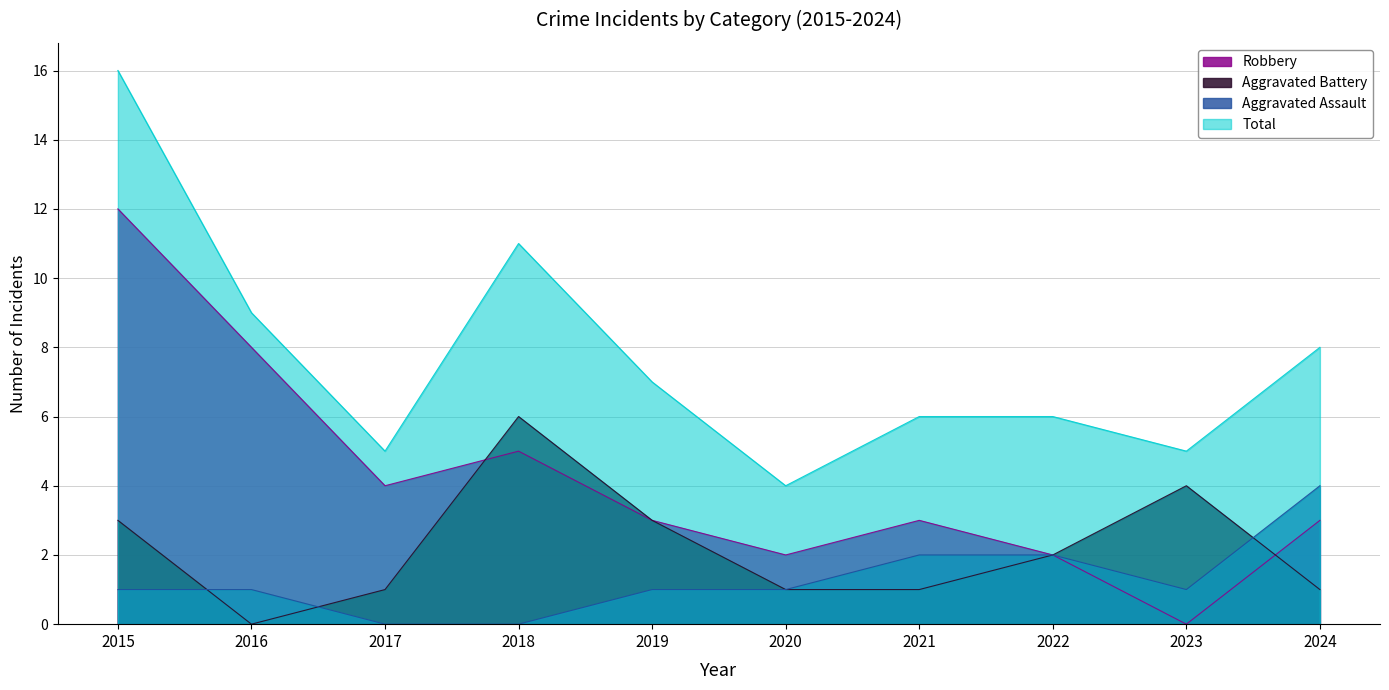

Count the number of categories in the chart.

10